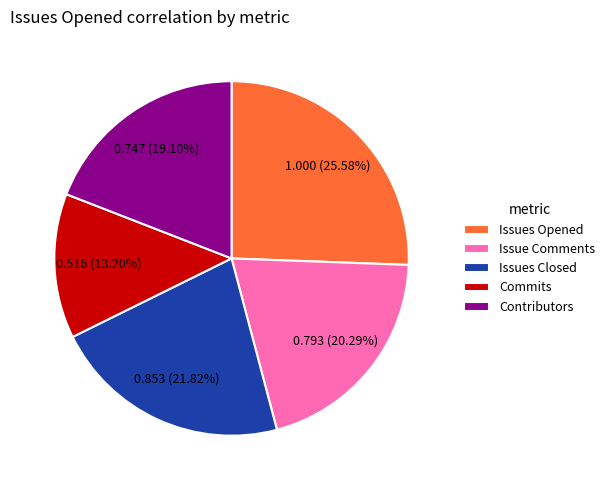

How many slices are in this pie chart?

5